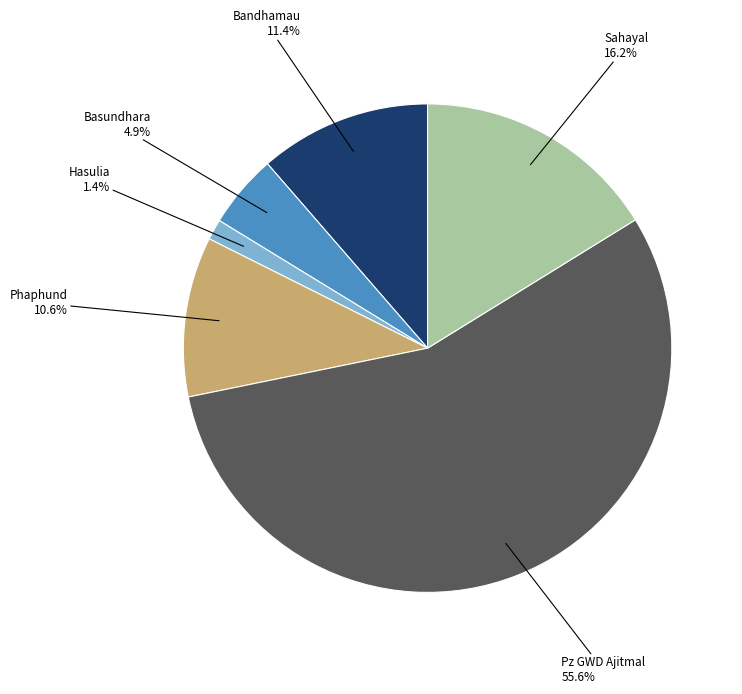

Is there any slice that represents more than half of the pie?

Yes